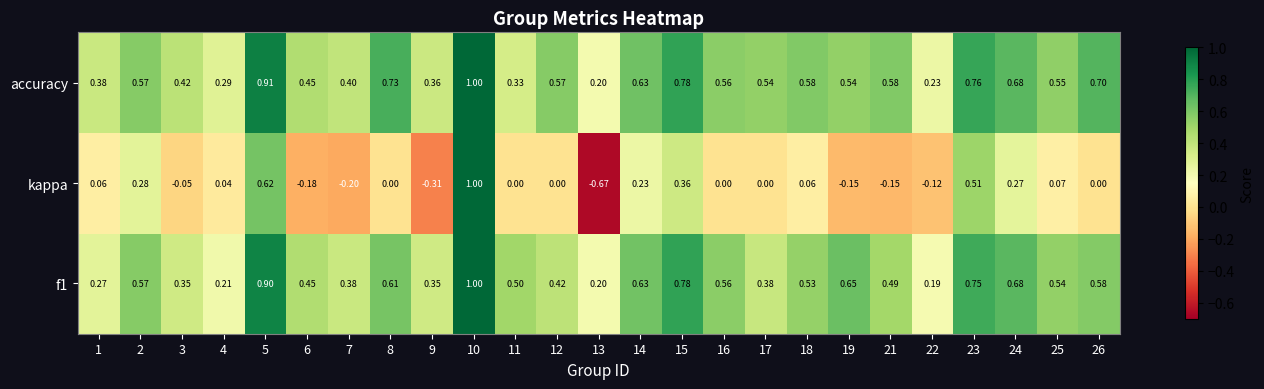

Which series has the widest spread of values?

kappa